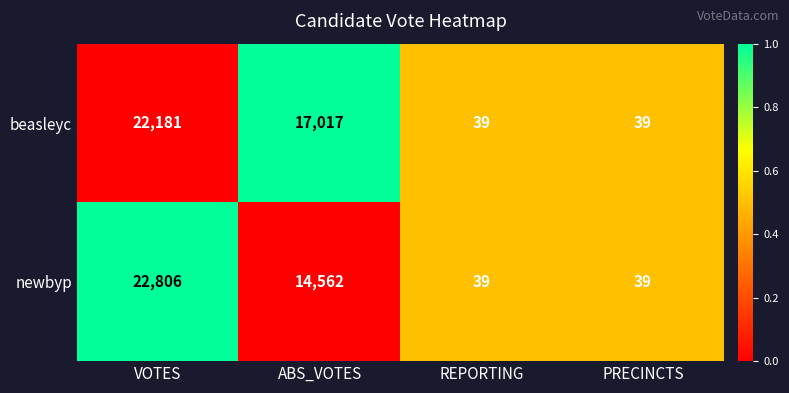

True or false: beasleyc has a value of 39 at PRECINCTS.

True